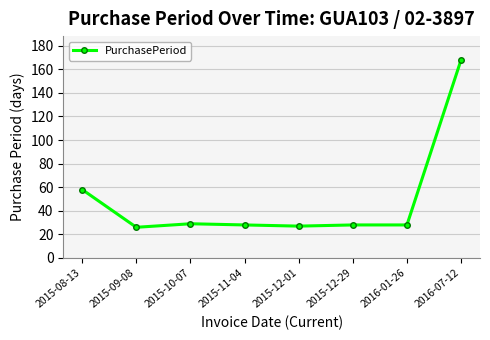

What is the sum of the values at 2015-11-04 and 2015-08-13?

86